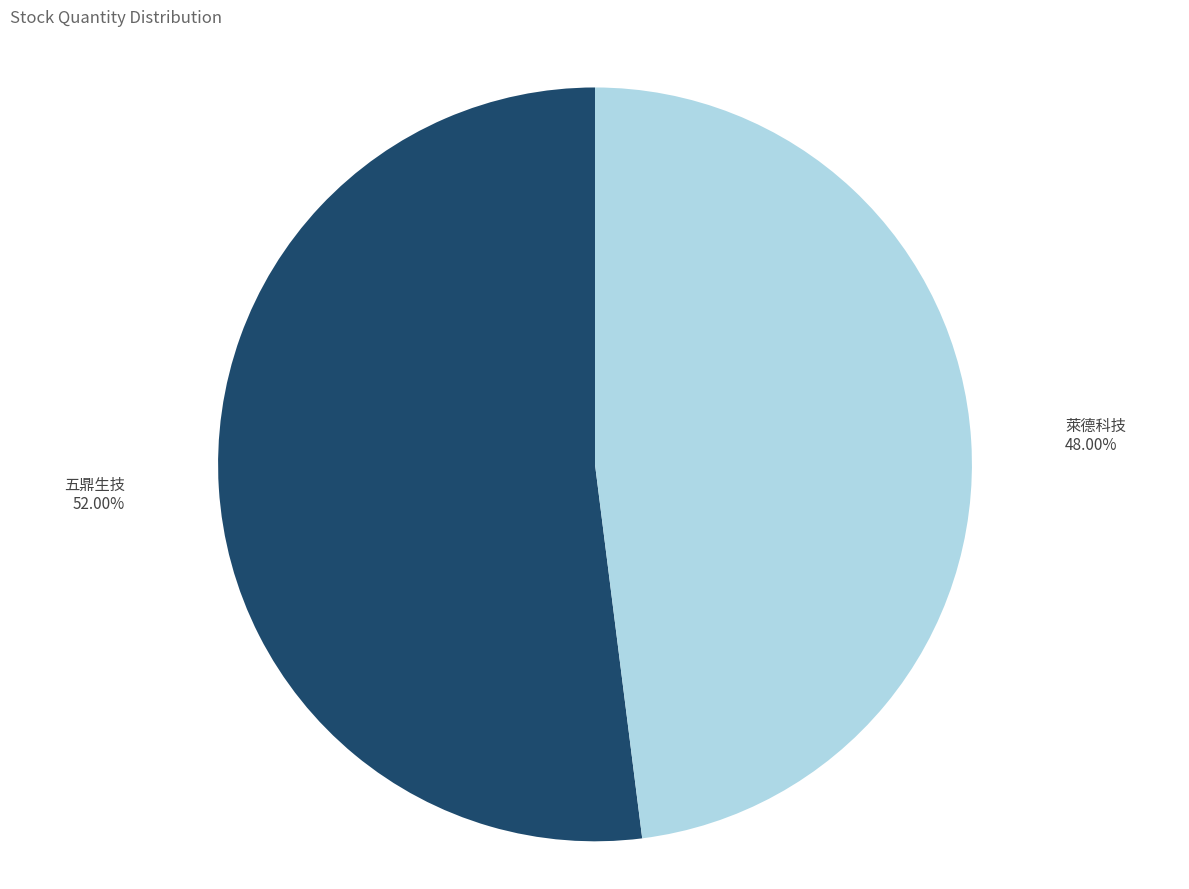

Is there any slice that represents more than half of the pie?

Yes